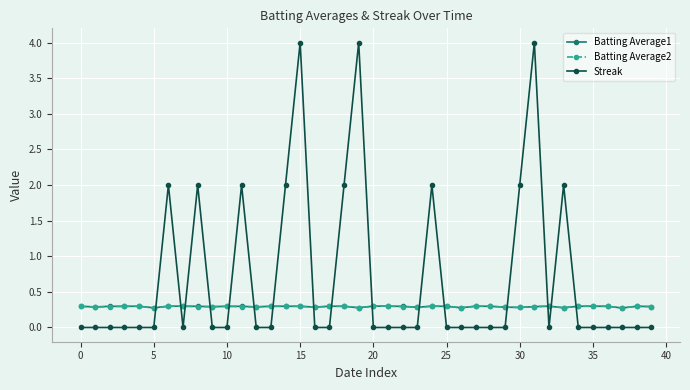

Which series has the largest range (max minus min)?

Streak